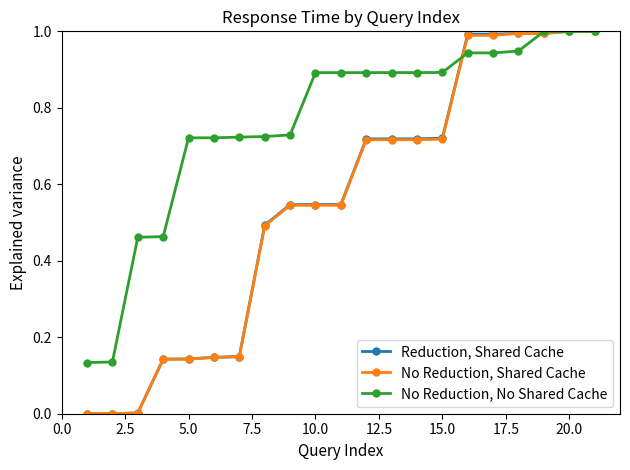

Which series has the largest total across all categories?

No Reduction, No Shared Cache